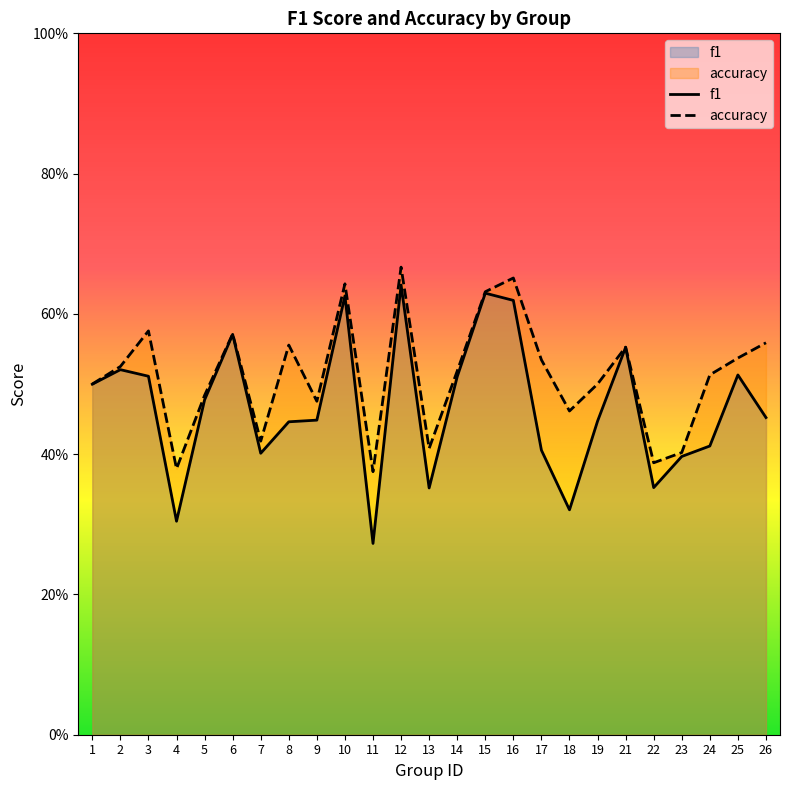

What is the average value of the accuracy series?

0.5